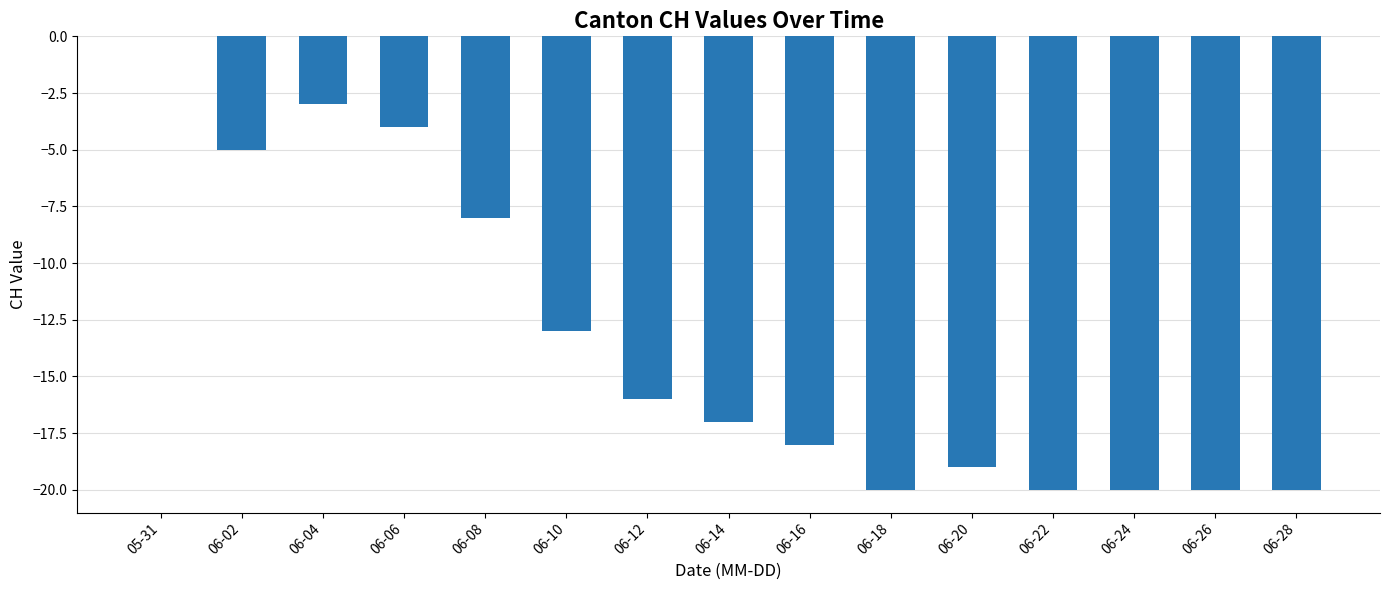

Which label corresponds to the largest value in the chart?

05-31